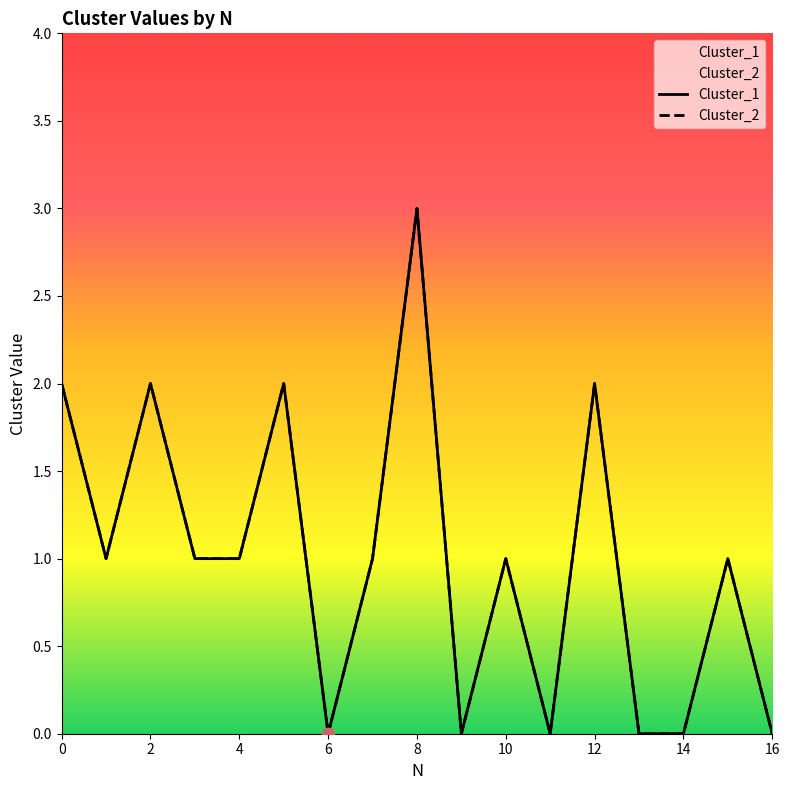

Is the value of Cluster_2 at 6 greater than the value of Cluster_1 at 5?

No